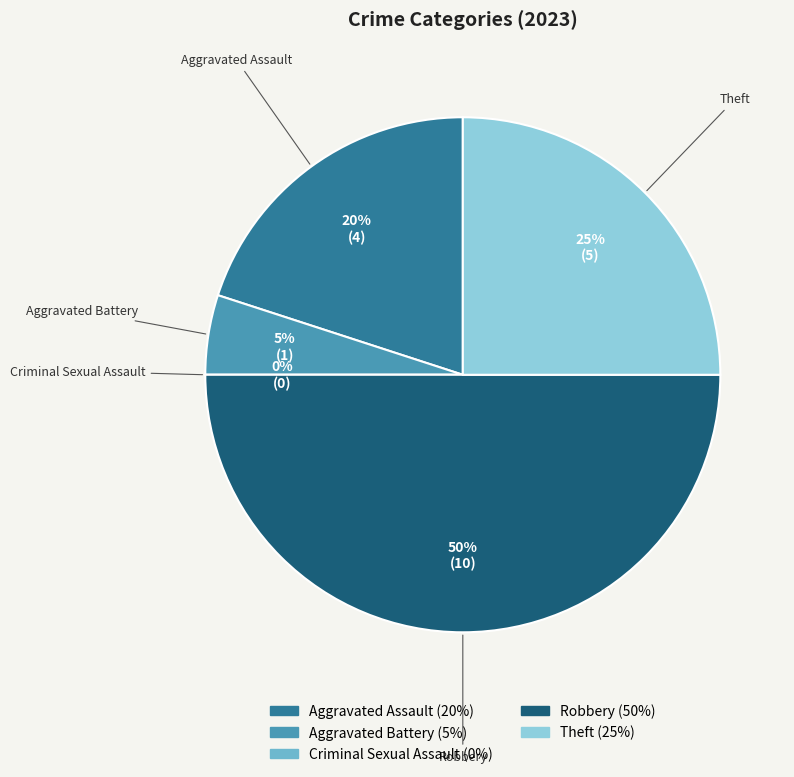

Is there a majority slice in this chart?

No